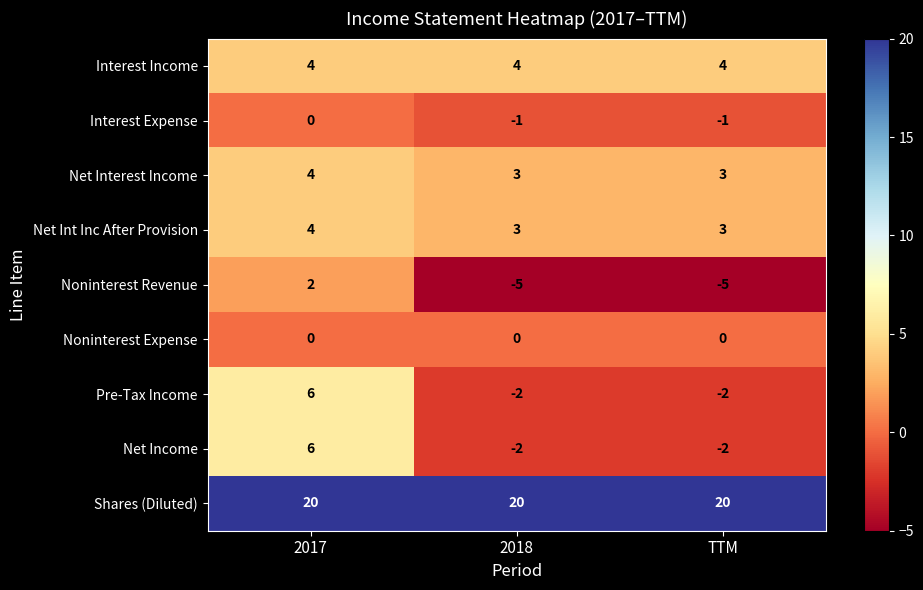

What value does the Shares (Diluted) series have at 2018?

20